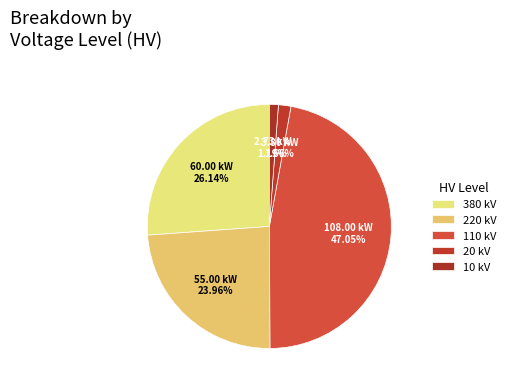

Rank the categories by value from lowest to highest.

10 kV, 20 kV, 220 kV, 380 kV, 110 kV